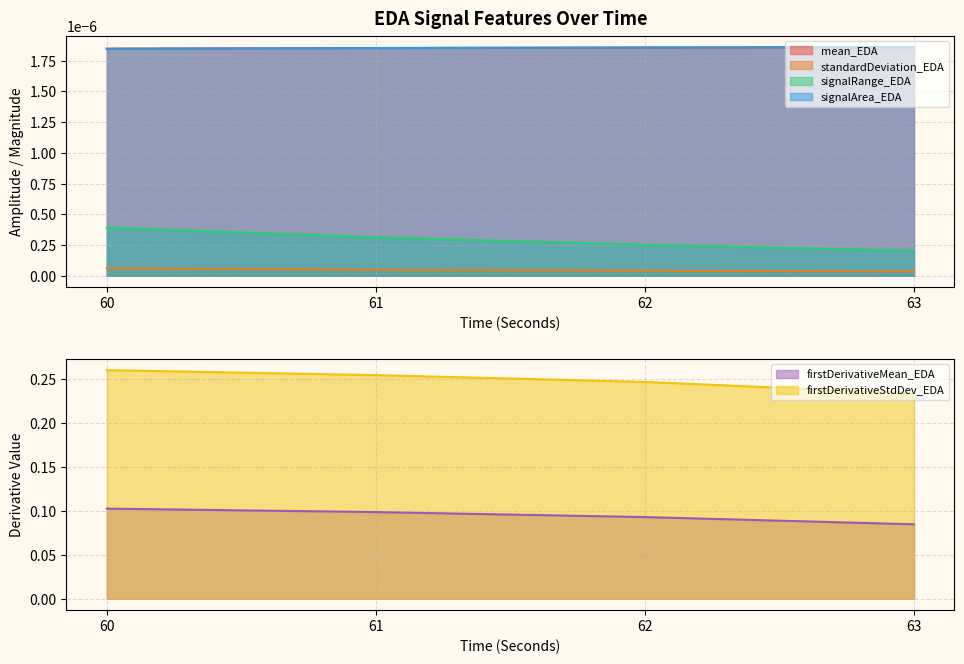

The value of mean_EDA at 63 is 0.0. True or false?

True